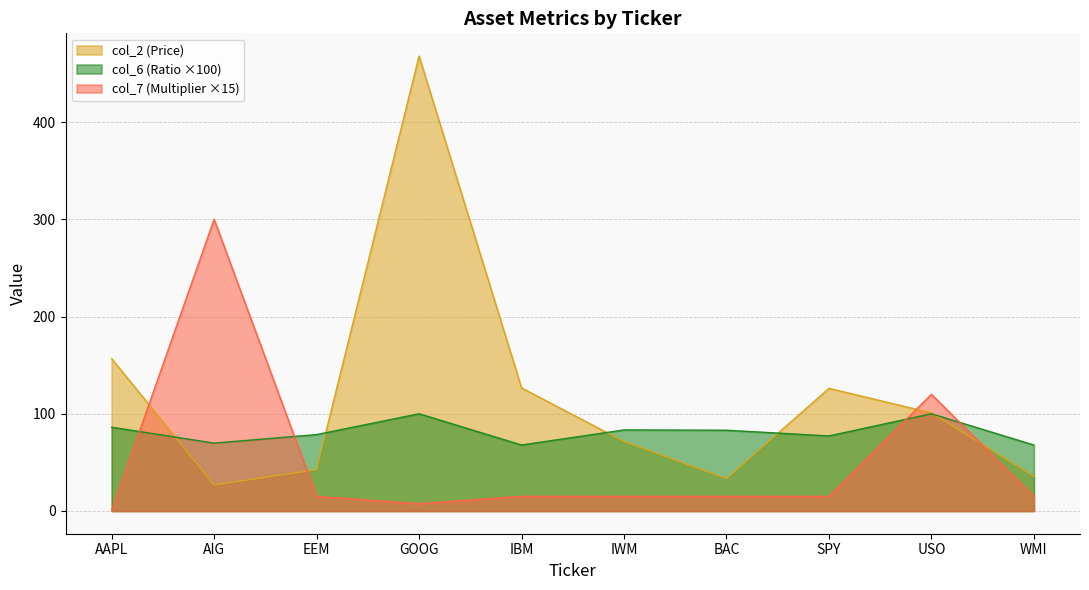

At how many categories does at least one series exceed 85?

6